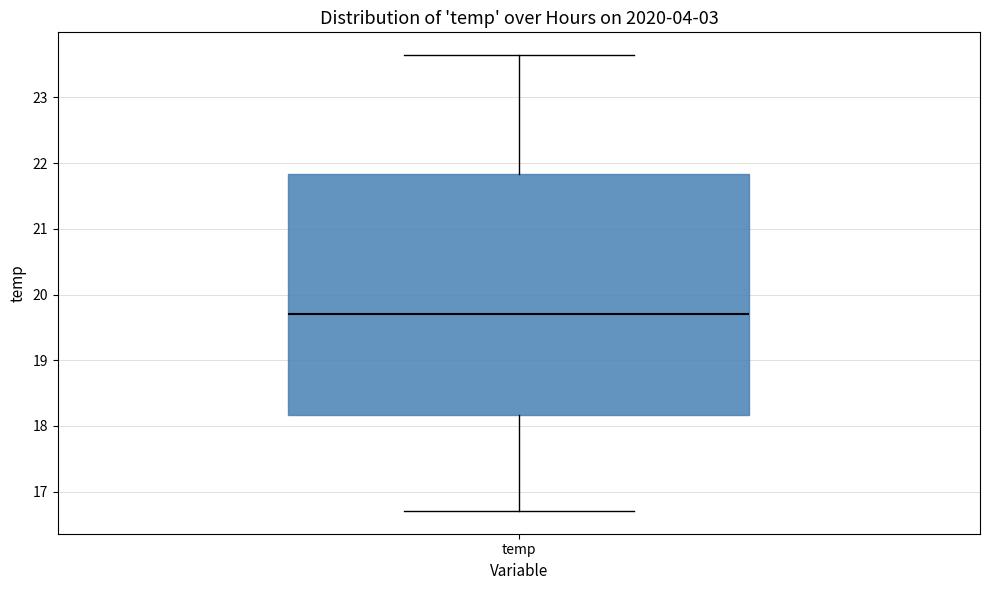

Transcribe this box plot: give where the median line is, the range the box spans, and where the two whiskers end, as read against the y-axis. The values are not printed on the chart, so give them approximately, as read against the axis.

median 19.7, box 18.2 to 21.8, whiskers 16.7 to 23.6